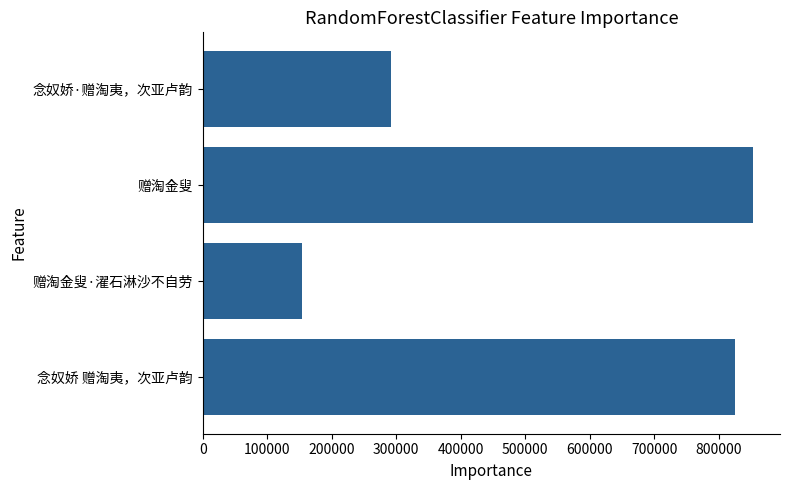

Between 念奴娇·赠淘夷，次亚卢韵 and 赠淘金叟·濯石淋沙不自劳, which is larger?

念奴娇·赠淘夷，次亚卢韵